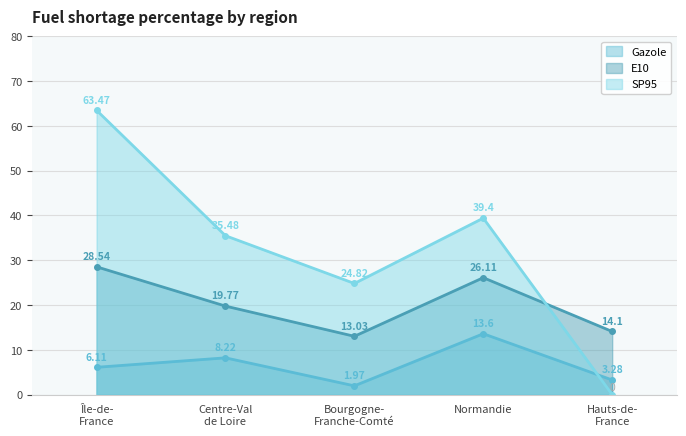

What is the label of the 4th point from the right?

Centre-Val
de Loire